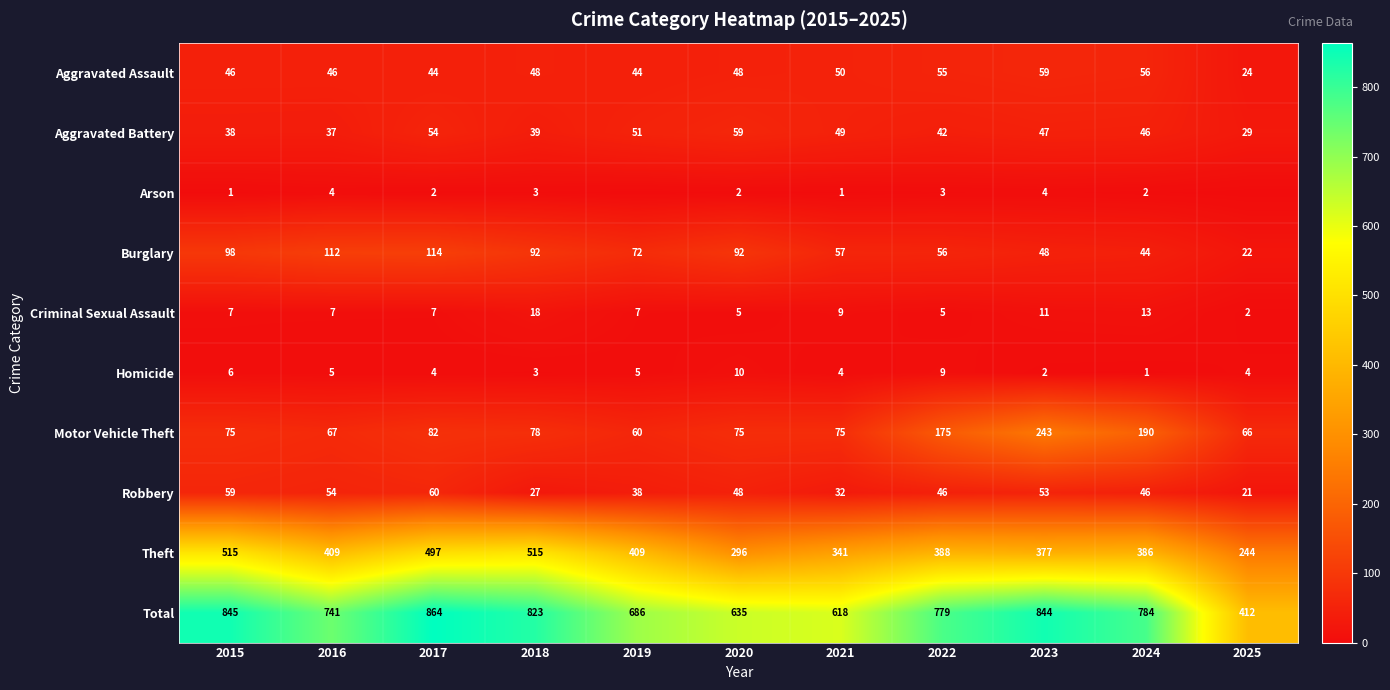

What is the lowest value of the Criminal Sexual Assault series?

2